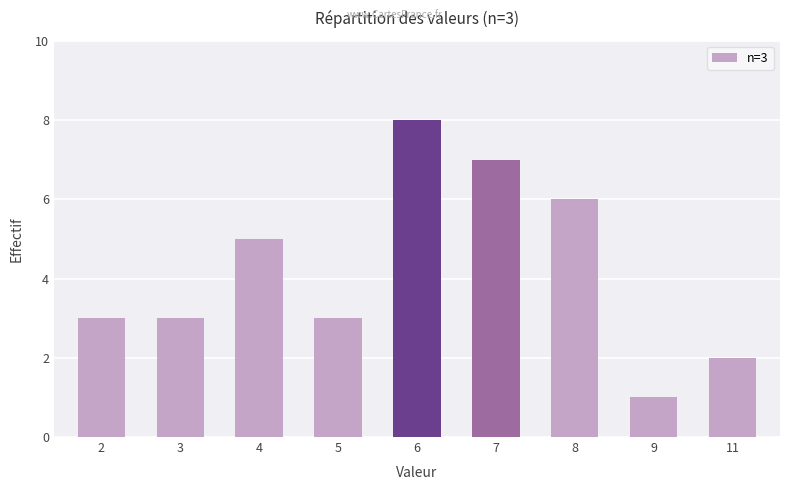

Read the value at 4.

5